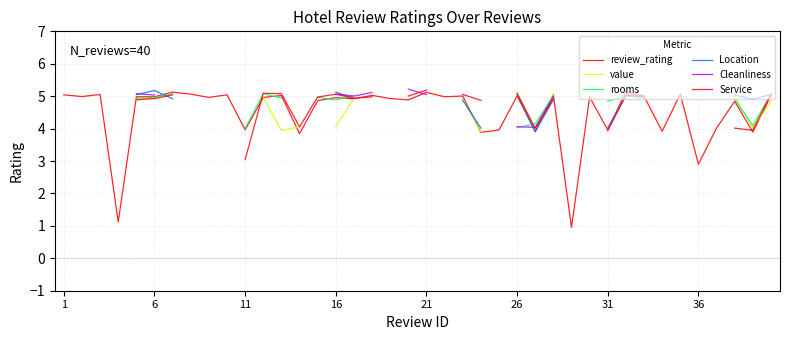

What is the minimum value for review_rating?

1.0